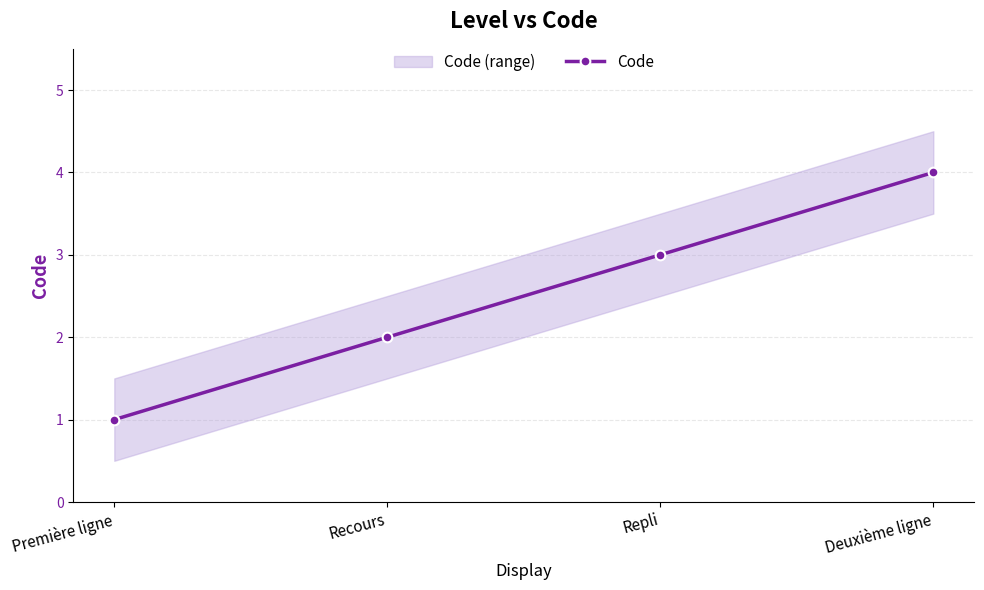

Count the number of values greater than 3.

1